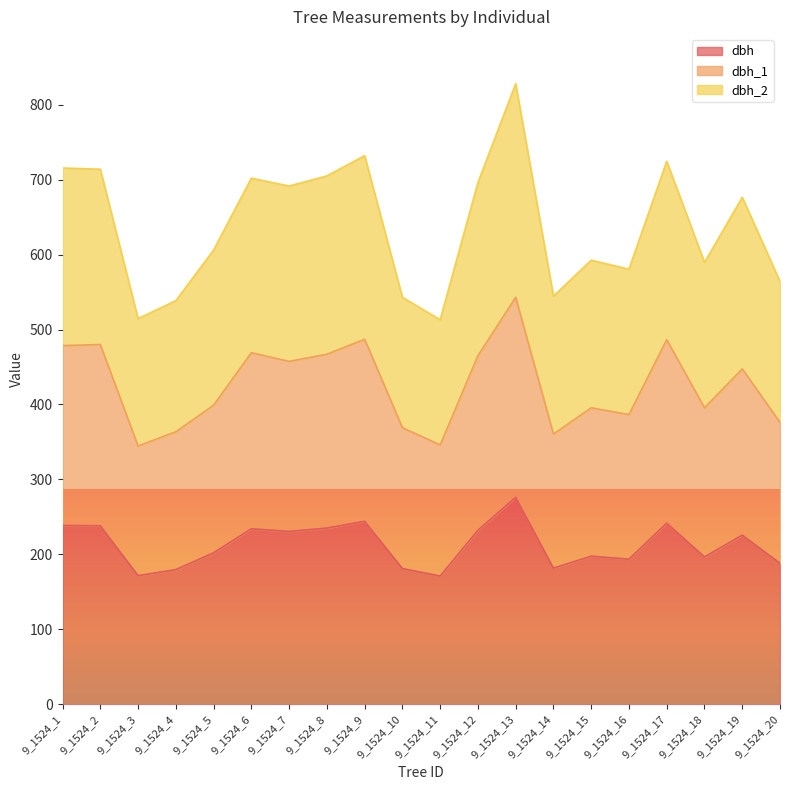

List the labels in order of dbh value, largest first.

9_1524_13, 9_1524_9, 9_1524_17, 9_1524_1, 9_1524_2, 9_1524_8, 9_1524_6, 9_1524_12, 9_1524_7, 9_1524_19, 9_1524_5, 9_1524_15, 9_1524_18, 9_1524_16, 9_1524_20, 9_1524_14, 9_1524_10, 9_1524_4, 9_1524_3, 9_1524_11